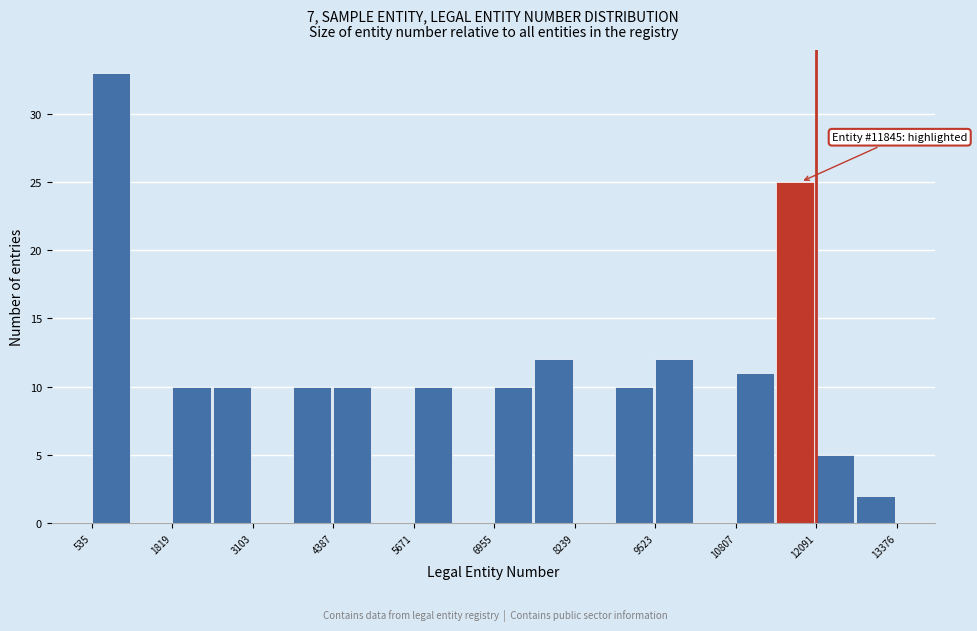

Around what value on the x-axis is the tallest bar? Give the approximate position of its centre, as read against the axis.

800